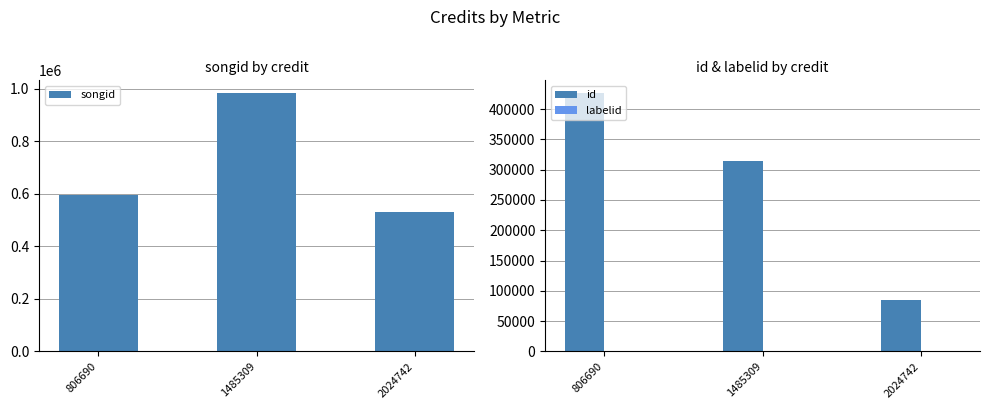

Which series changed the most between 806690 and 2024742?

id